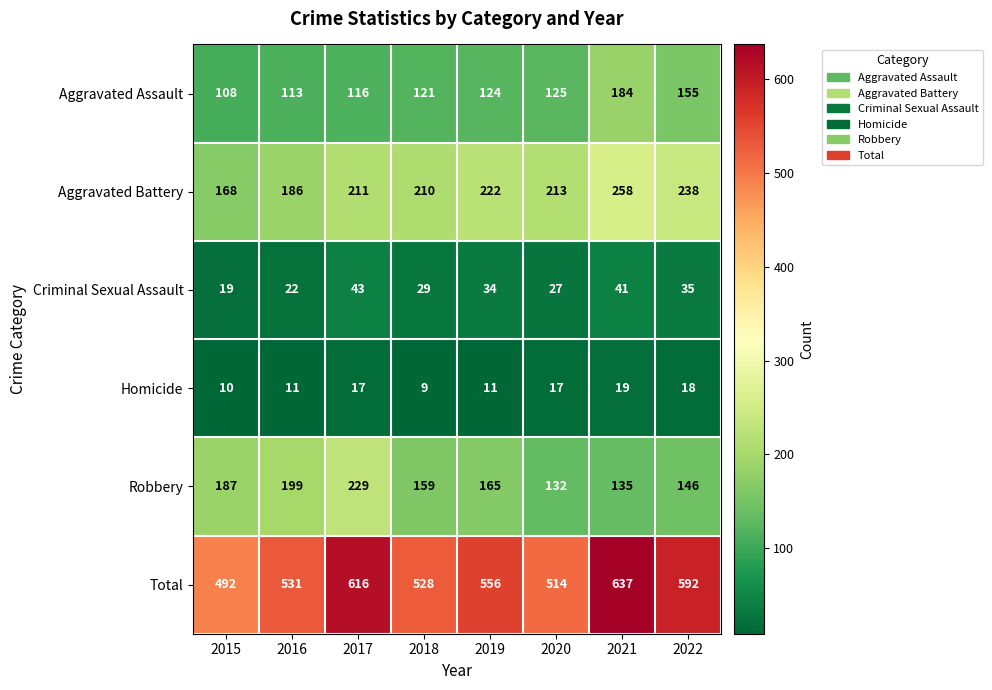

What is the sum of the Aggravated Assault values at 2020 and 2021?

309